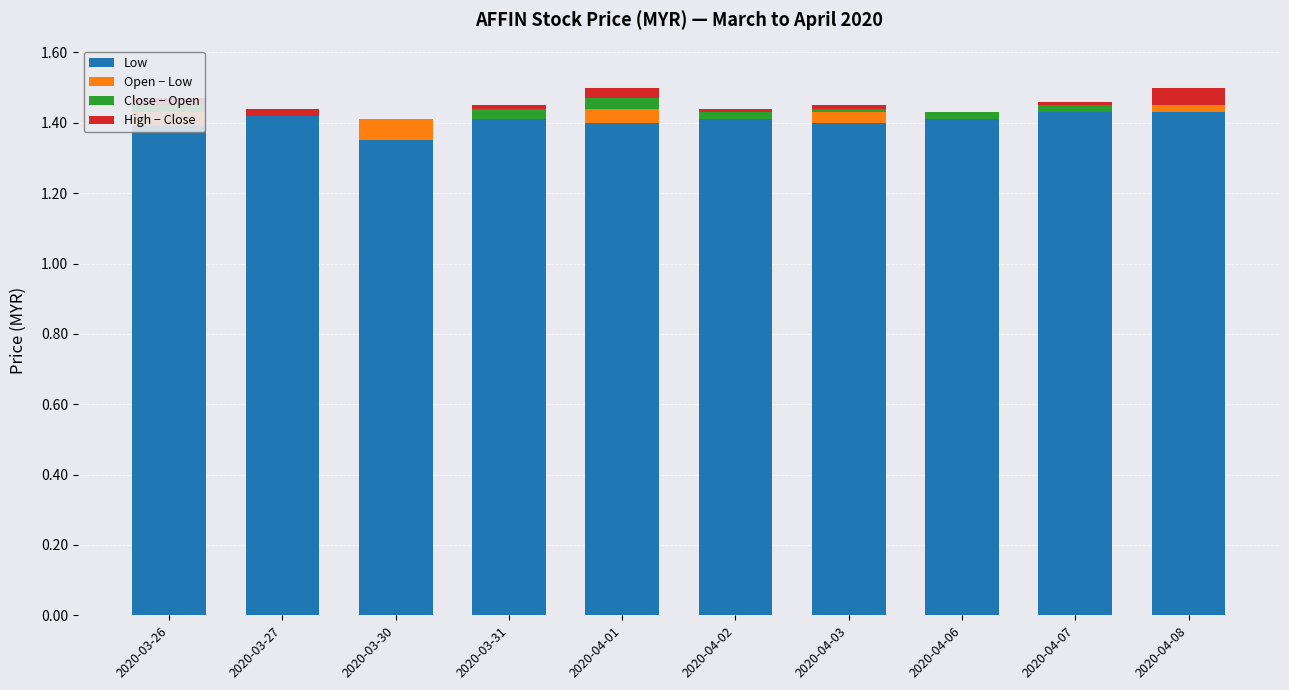

Is it true that Low equals 2.1 at 2020-04-01?

False